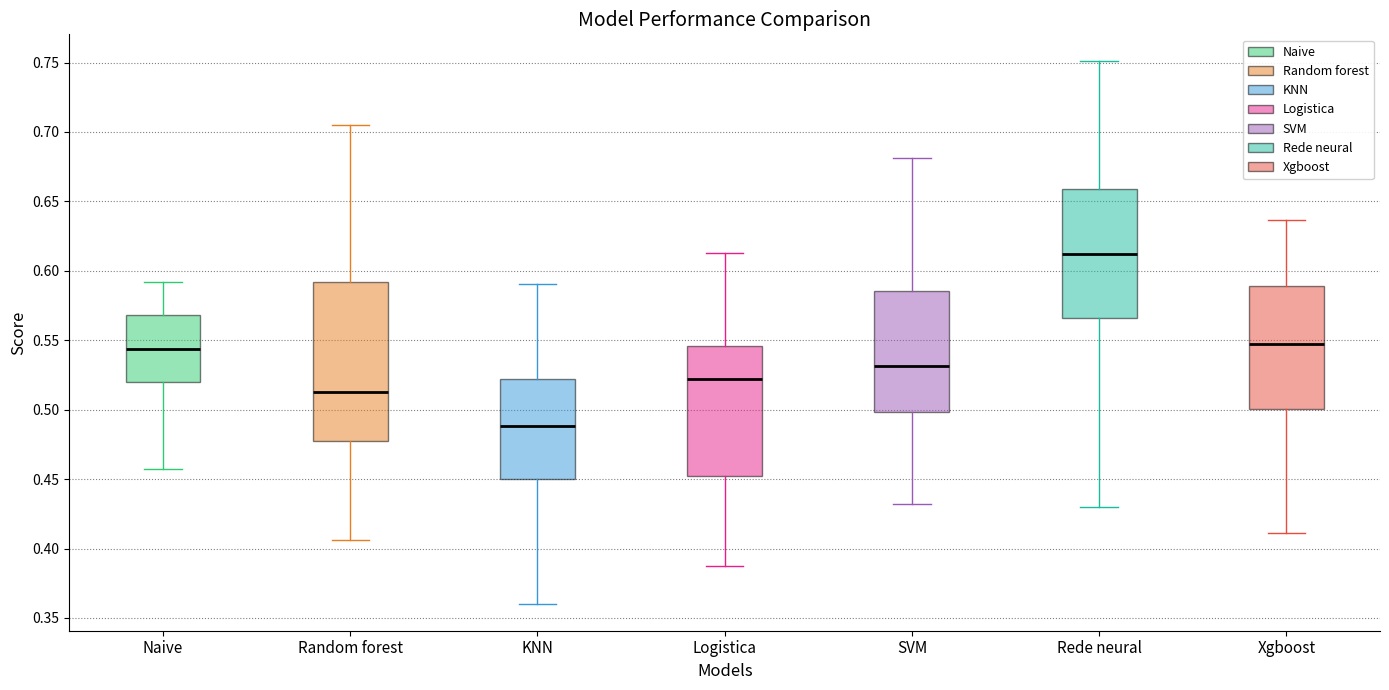

Which box's median line is the lowest?

KNN